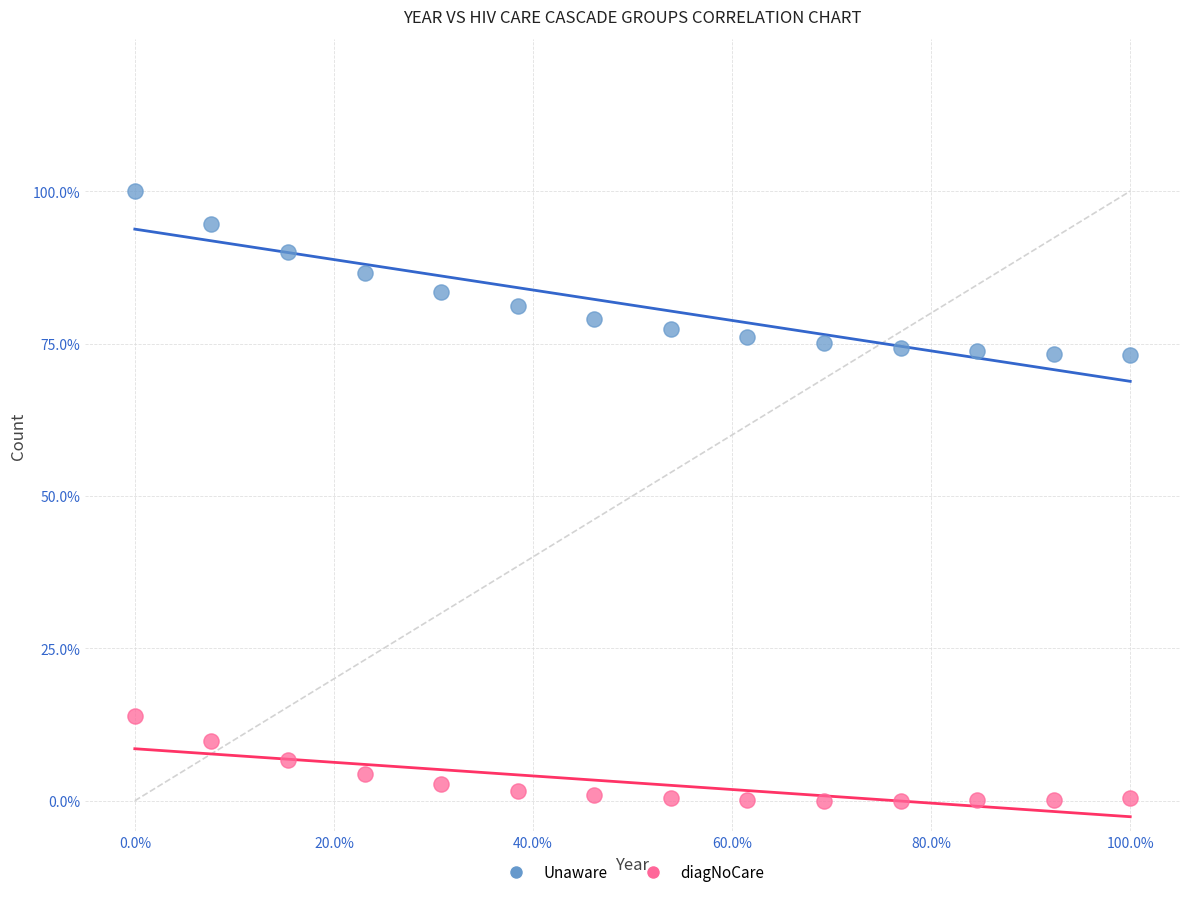

Which series contains the highest Y value?

Unaware